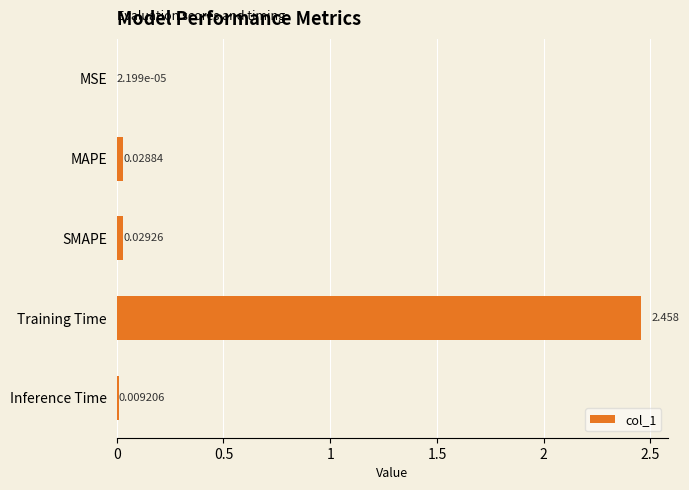

Between Inference Time and MSE, which is larger?

Inference Time